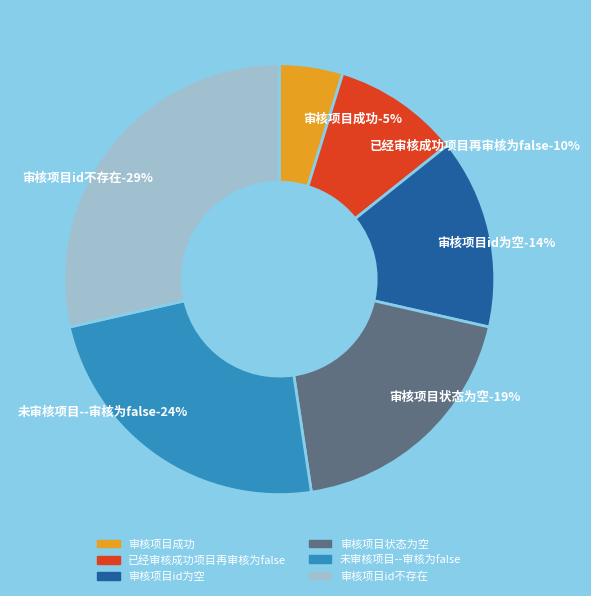

To the nearest percent, what is the combined percentage of 未审核项目--审核为false and 已经审核成功项目再审核为false?

33%